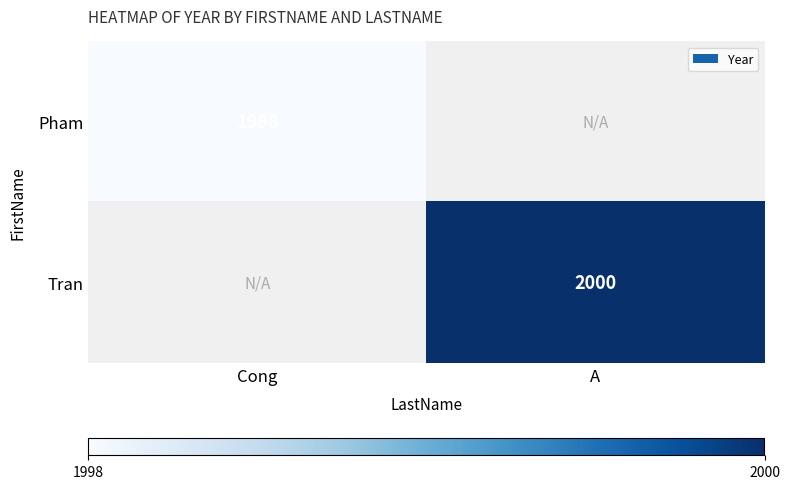

The value of Pham at Cong is 1998. True or false?

True